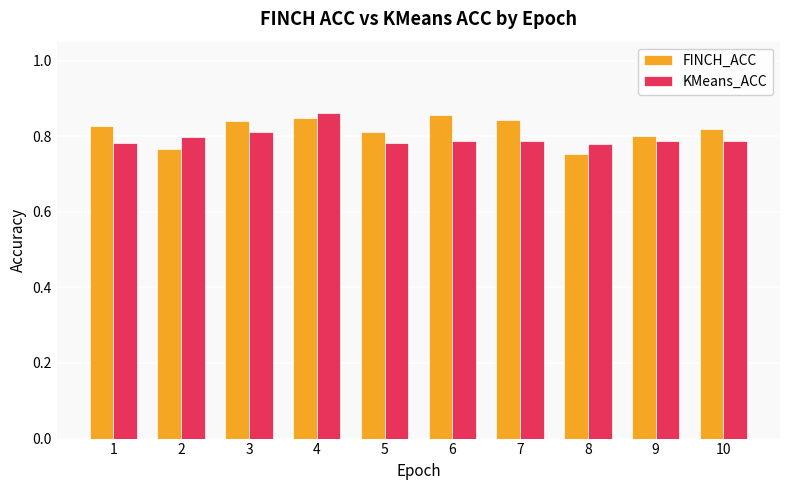

What is the difference between the maximum and minimum values in the KMeans_ACC series?

0.1